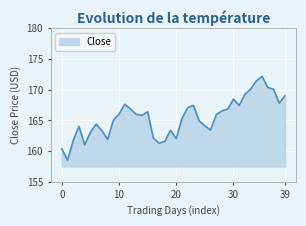

What is the smallest value displayed?

158.5